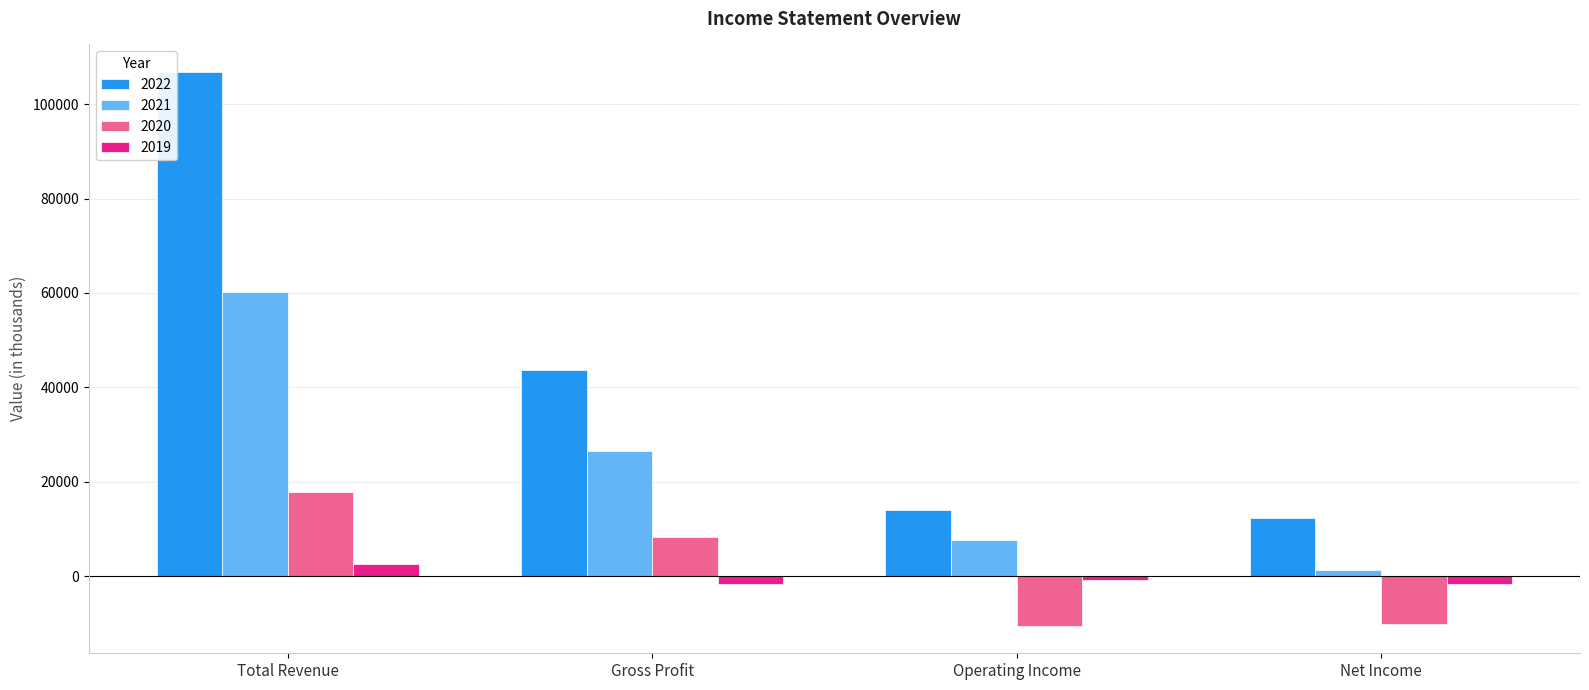

At which category is the sum across all series the highest?

Total Revenue